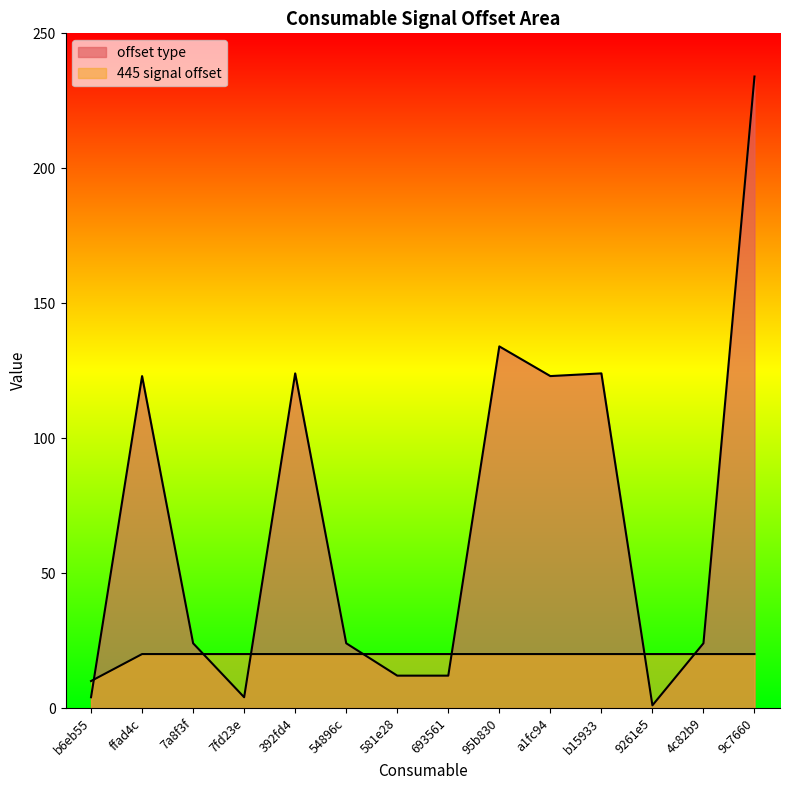

What position from the right is 693561?

7